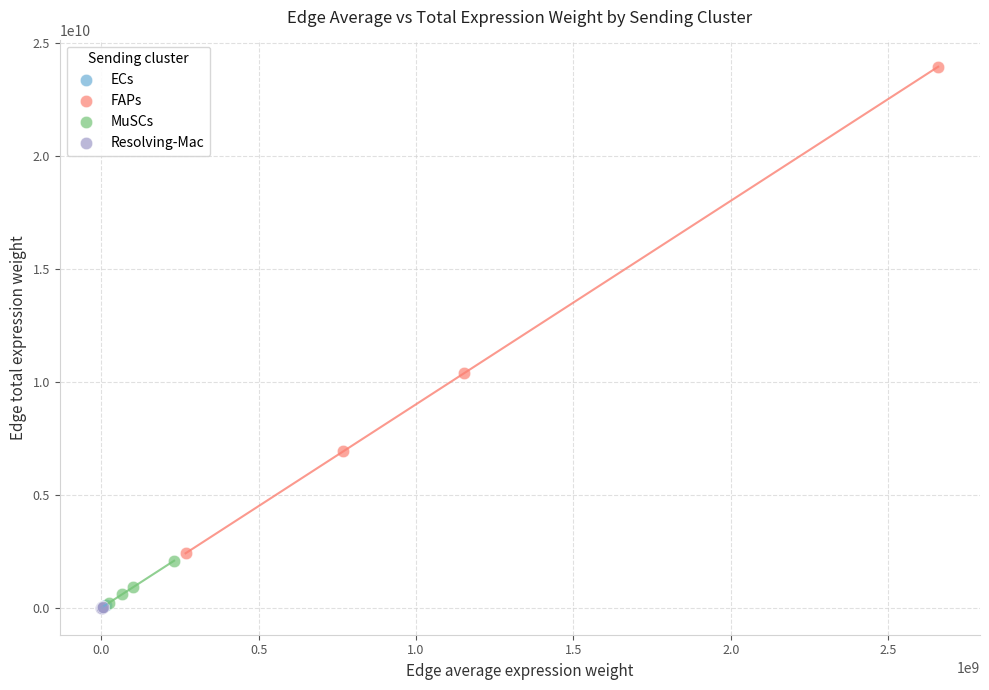

Which series has the widest spread of Y values?

FAPs